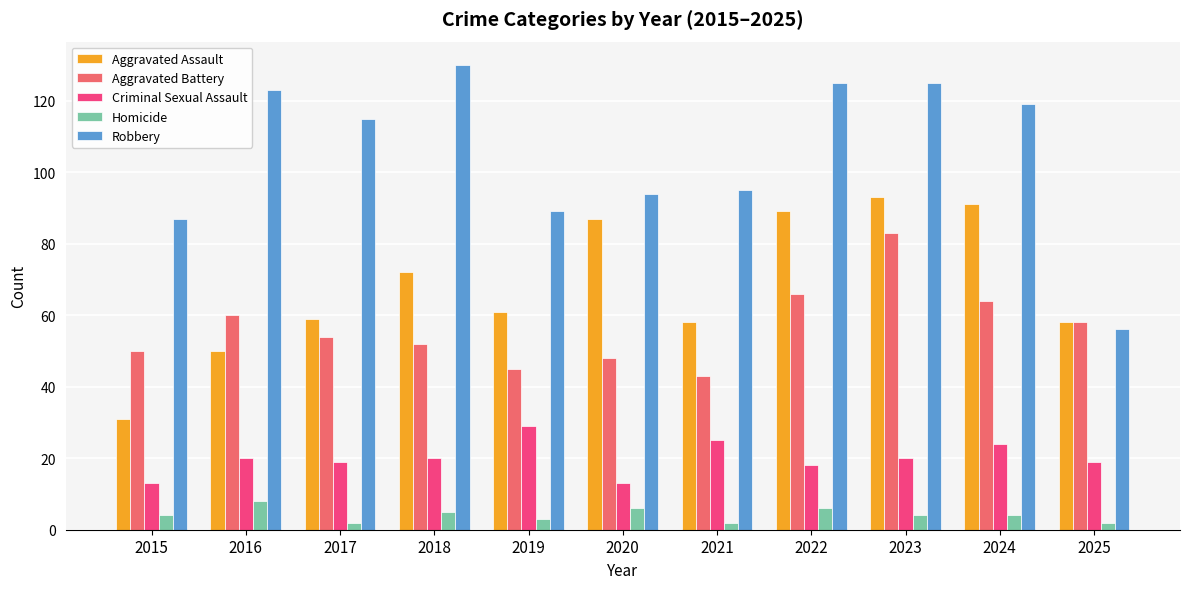

Which series has the largest range (max minus min)?

Robbery